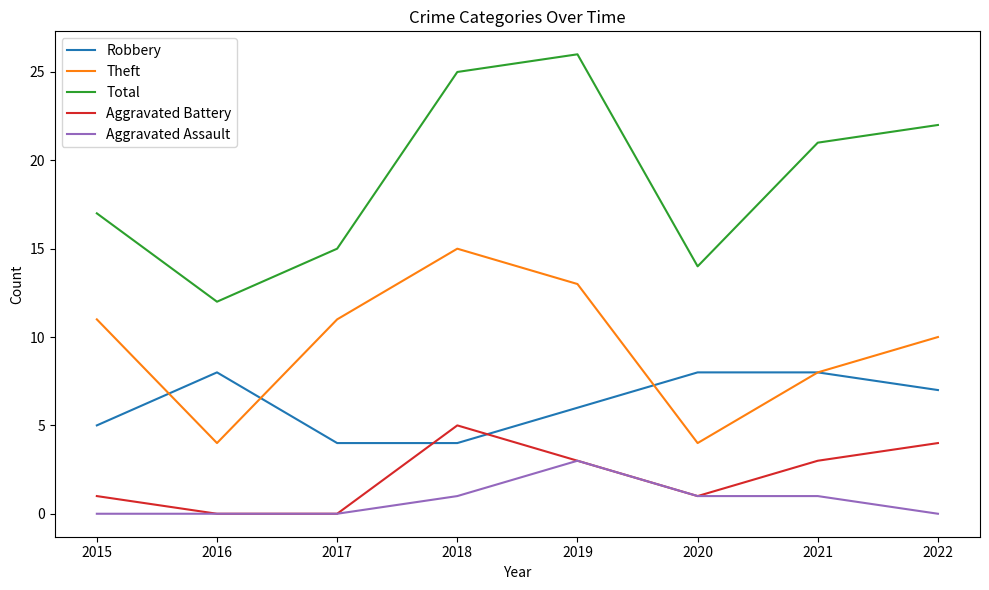

List the series in order of their peak value, lowest first.

Aggravated Assault, Aggravated Battery, Robbery, Theft, Total